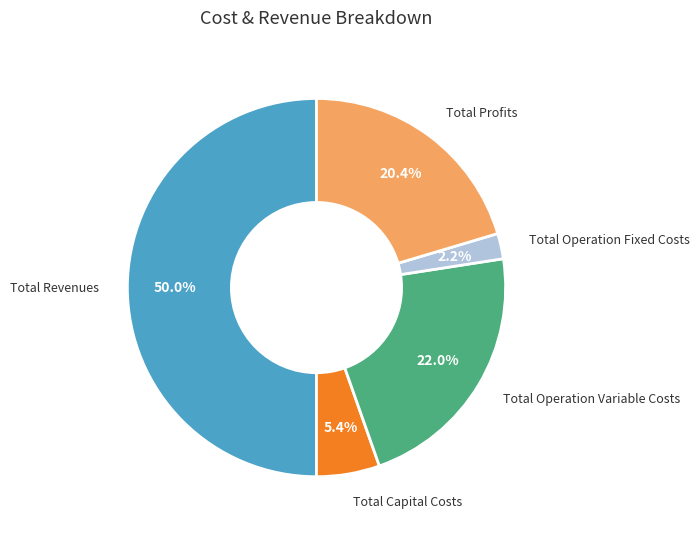

Is there a majority slice in this chart?

No